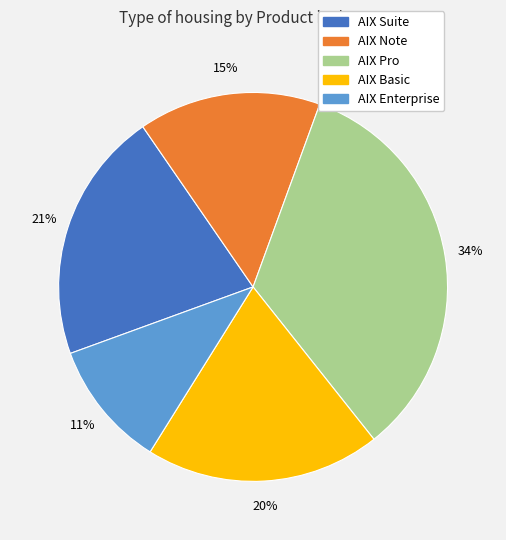

True or false: AIX Note accounts for 21% of the total.

False